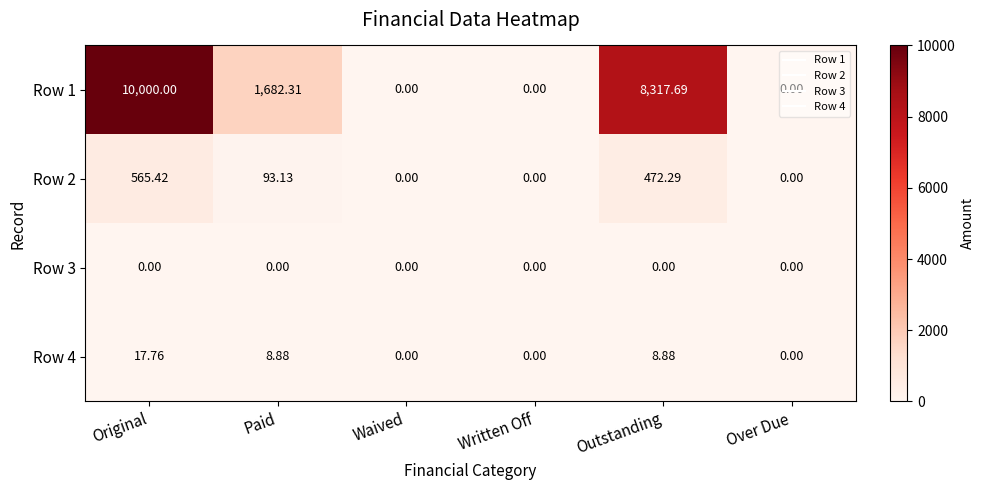

Which series has the widest spread of values?

Row 1